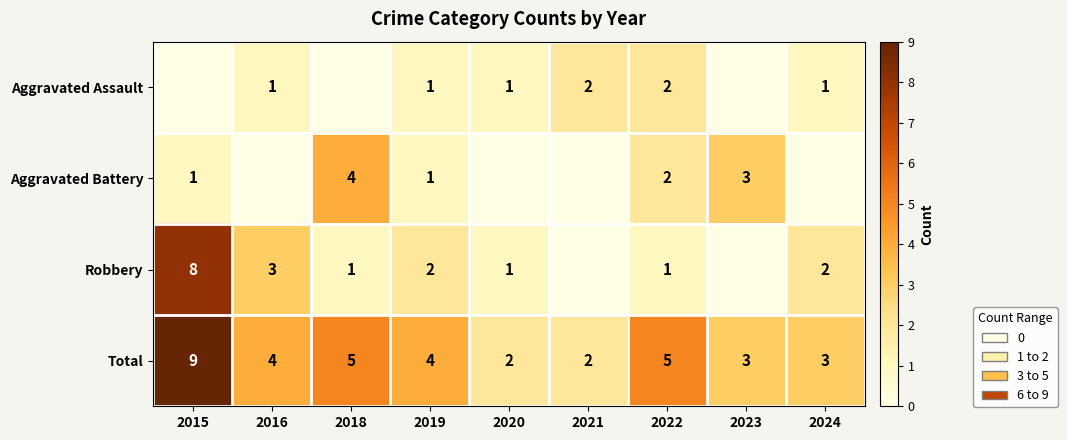

At which category is the sum across all series the highest?

2015